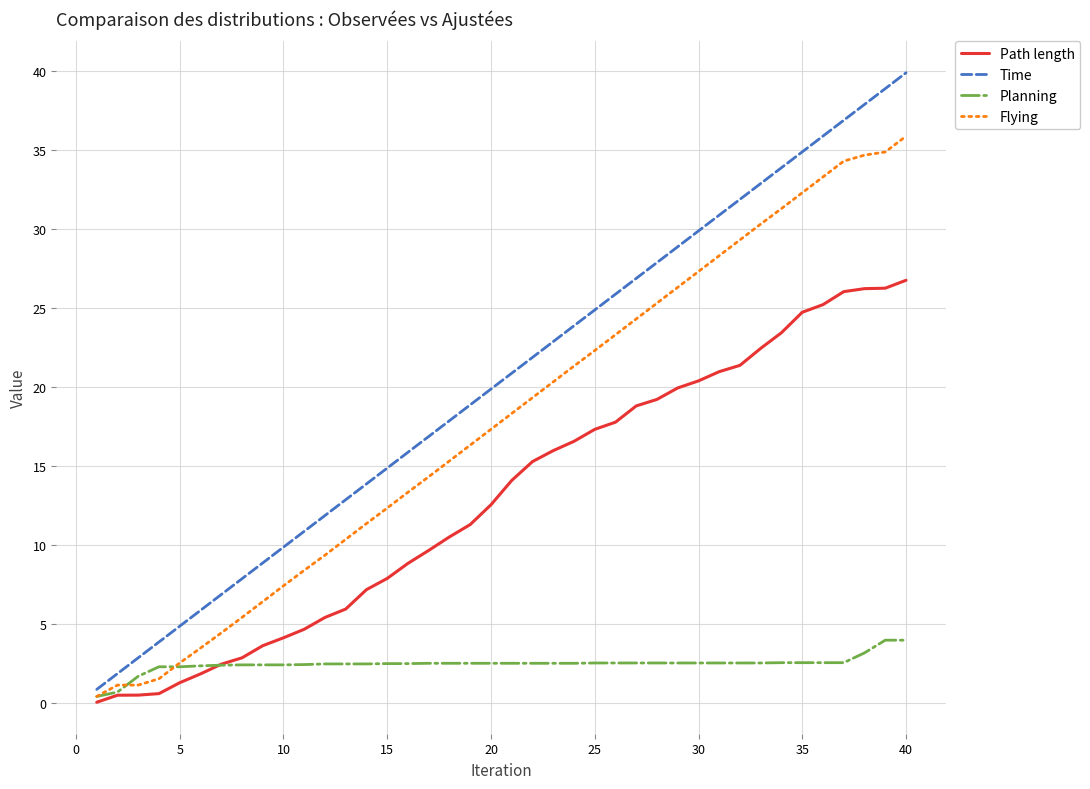

Rank the series by their maximum value, from lowest to highest.

Planning, Path length, Flying, Time